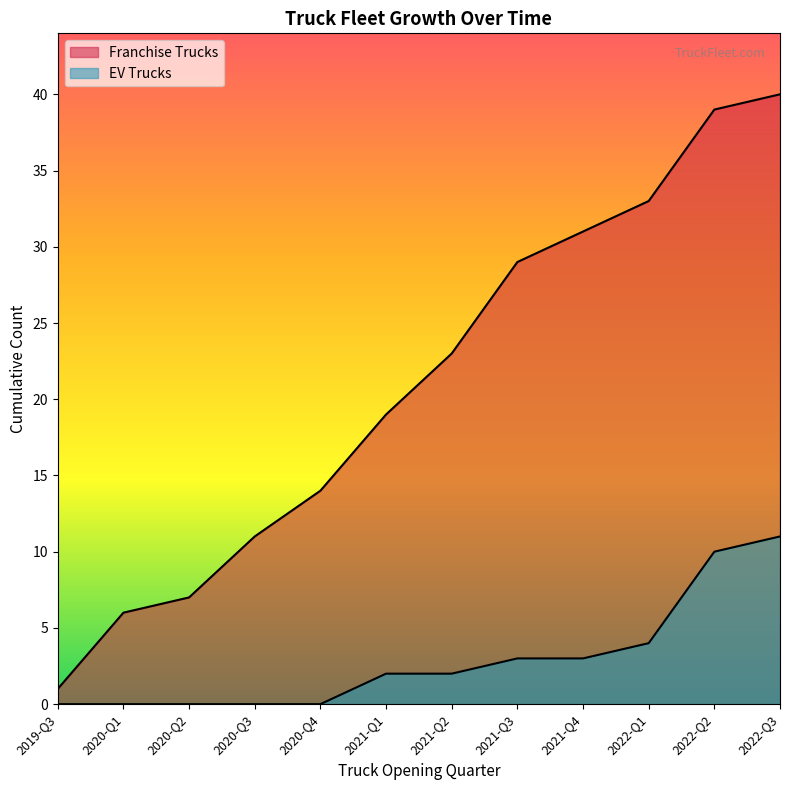

How many lines are shown in the chart?

2